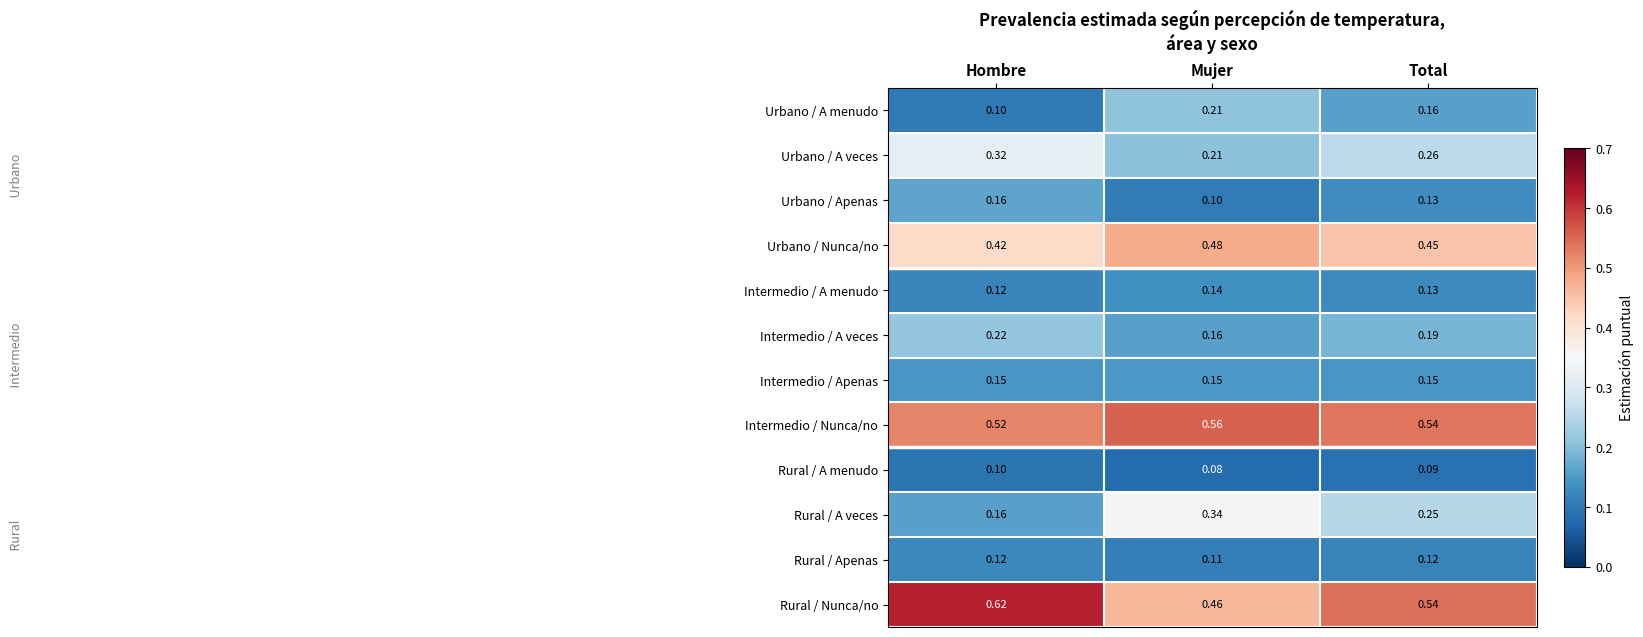

Which label corresponds to the smallest value in the chart?

Mujer